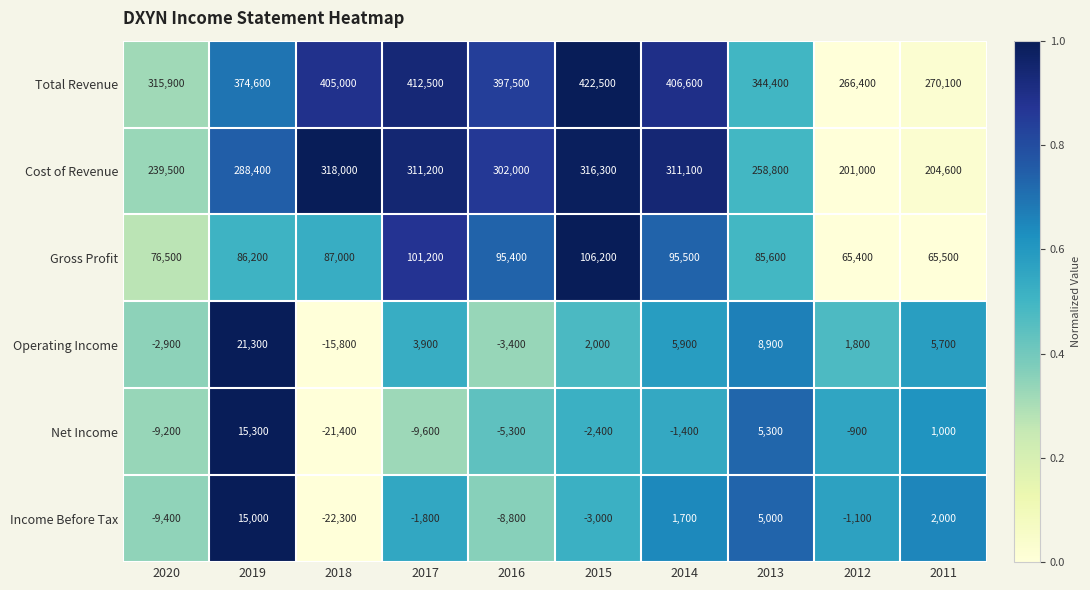

Count the number of data series in this chart.

6